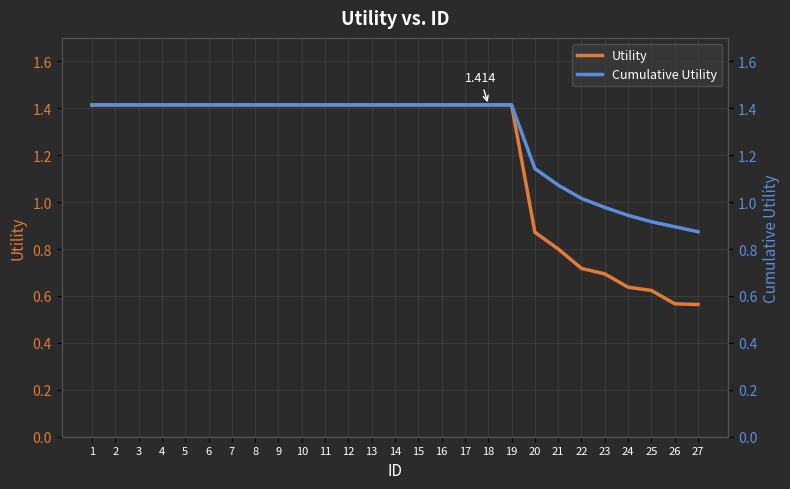

At which label does Cumulative Utility first exceed 1?

1